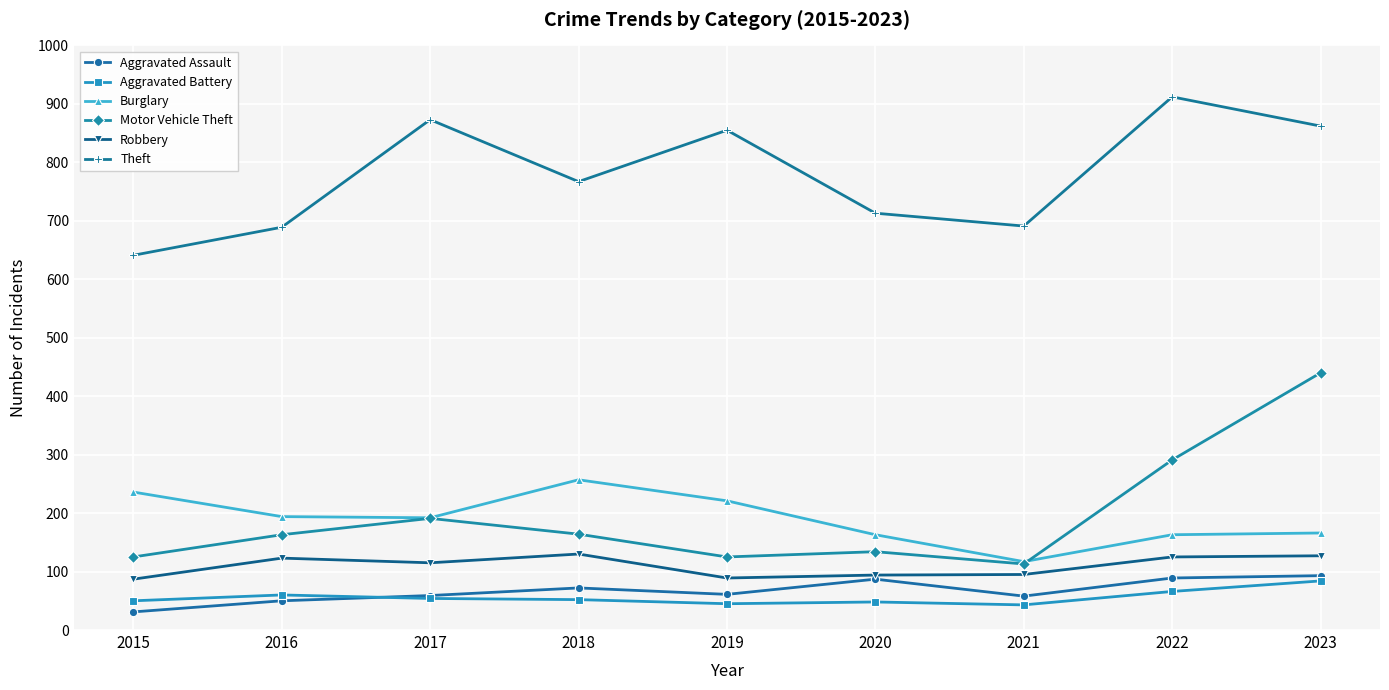

At how many categories does at least one series exceed 58?

9